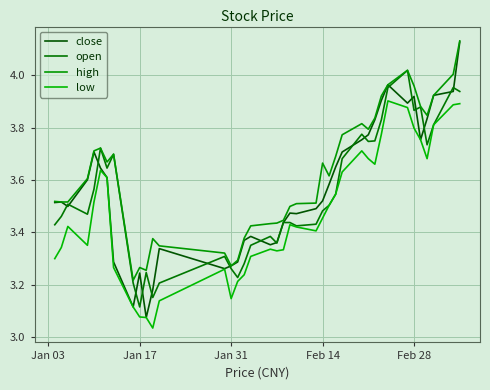

How many lines are shown in the chart?

4